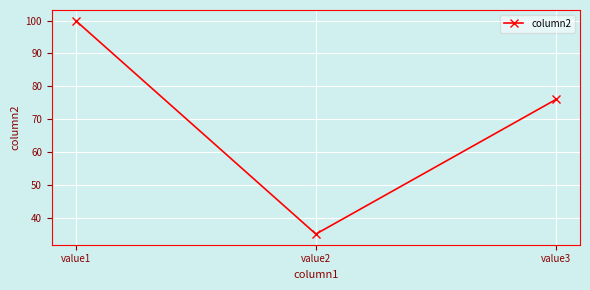

True or false: the data shows 100 at value1.

True